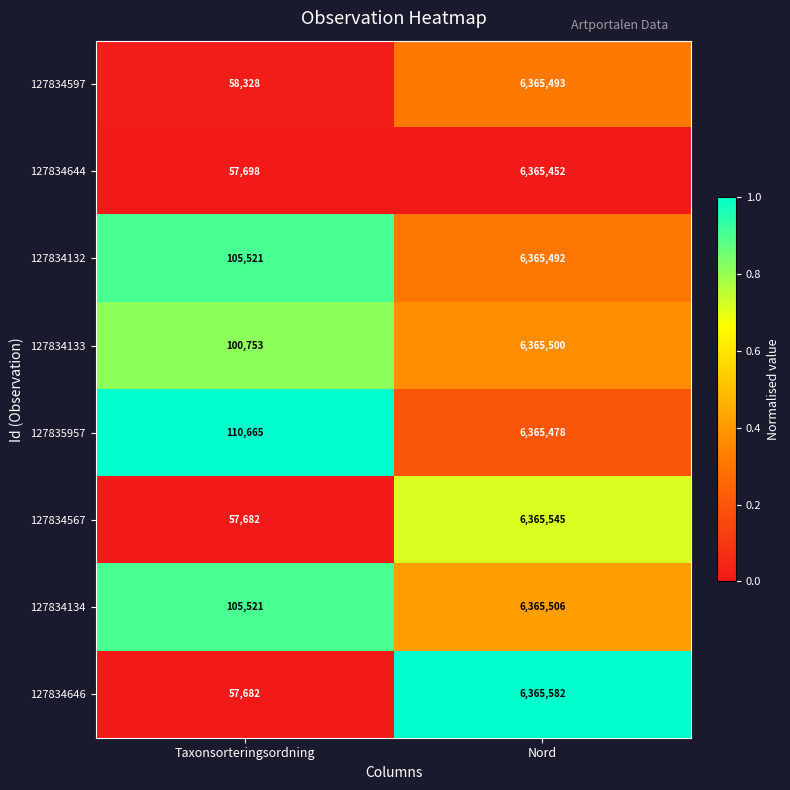

How many data points does each series have?

2